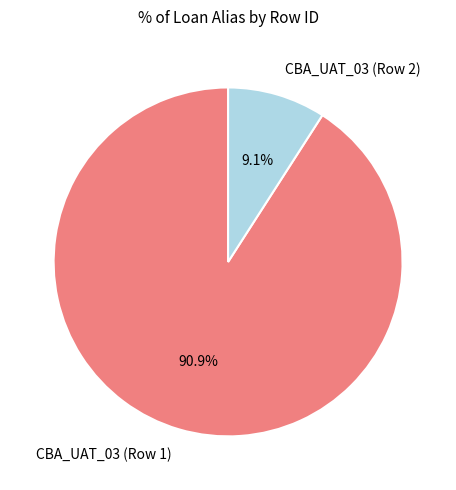

To the nearest percent, what is the average slice percentage?

50%